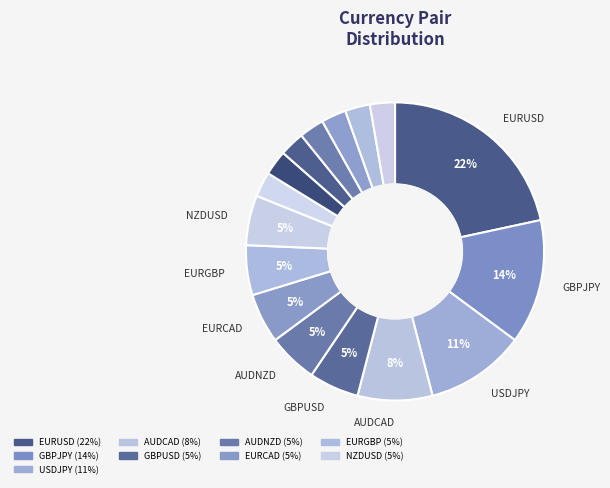

Which slice is the largest?

EURUSD